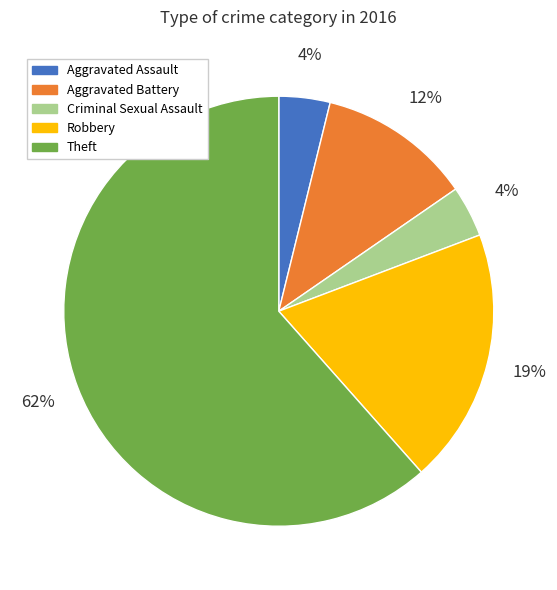

Does Theft represent more than half of the total?

Yes